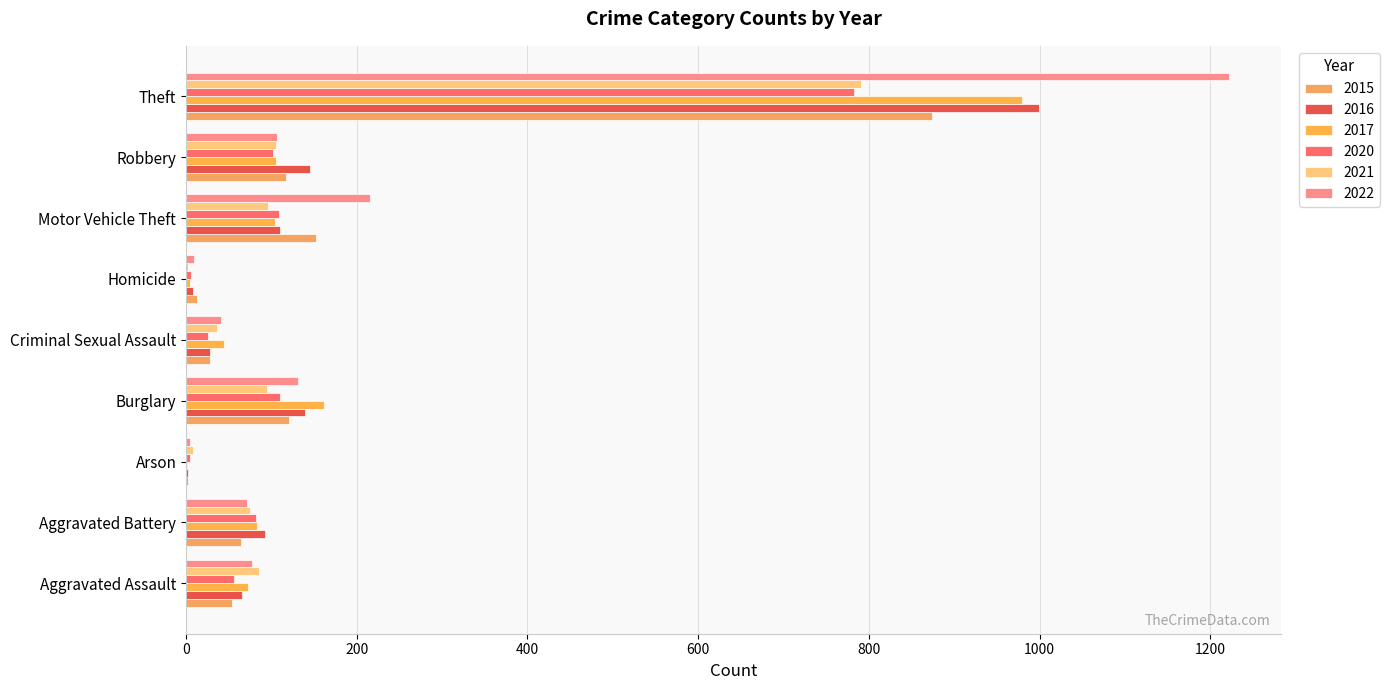

Rank the categories by 2021 value from lowest to highest.

Homicide, Arson, Criminal Sexual Assault, Aggravated Battery, Aggravated Assault, Burglary, Motor Vehicle Theft, Robbery, Theft